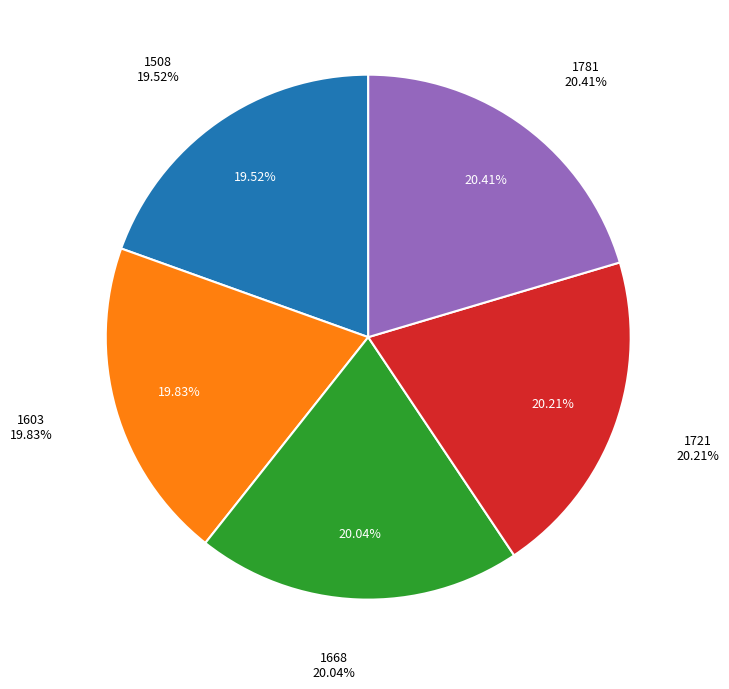

Rank the categories by value from lowest to highest.

1508, 1603, 1668, 1721, 1781